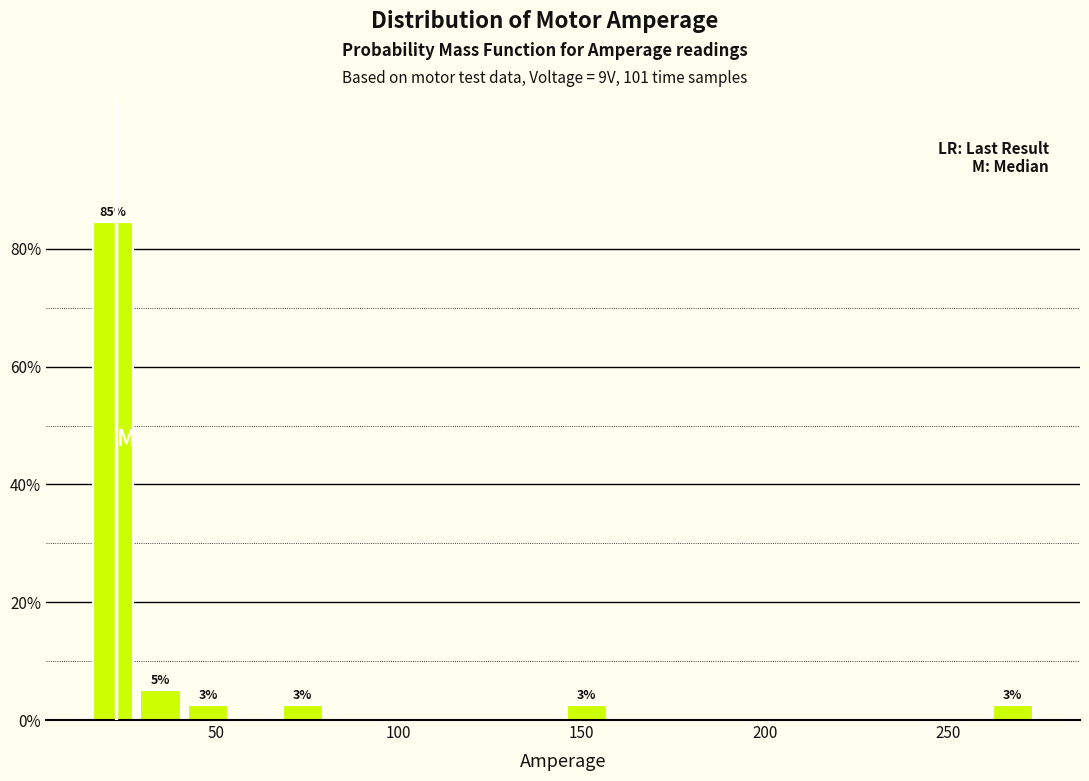

Read against the x-axis, roughly where is the centre of the tallest bar?

20